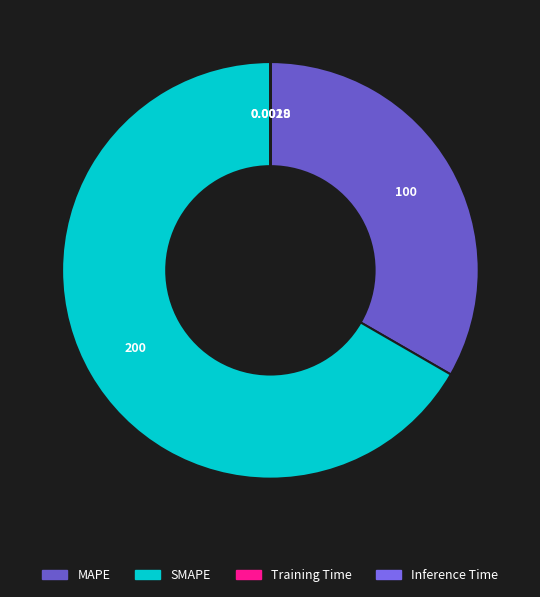

What percentage is NOT represented by MAPE?

66.7%